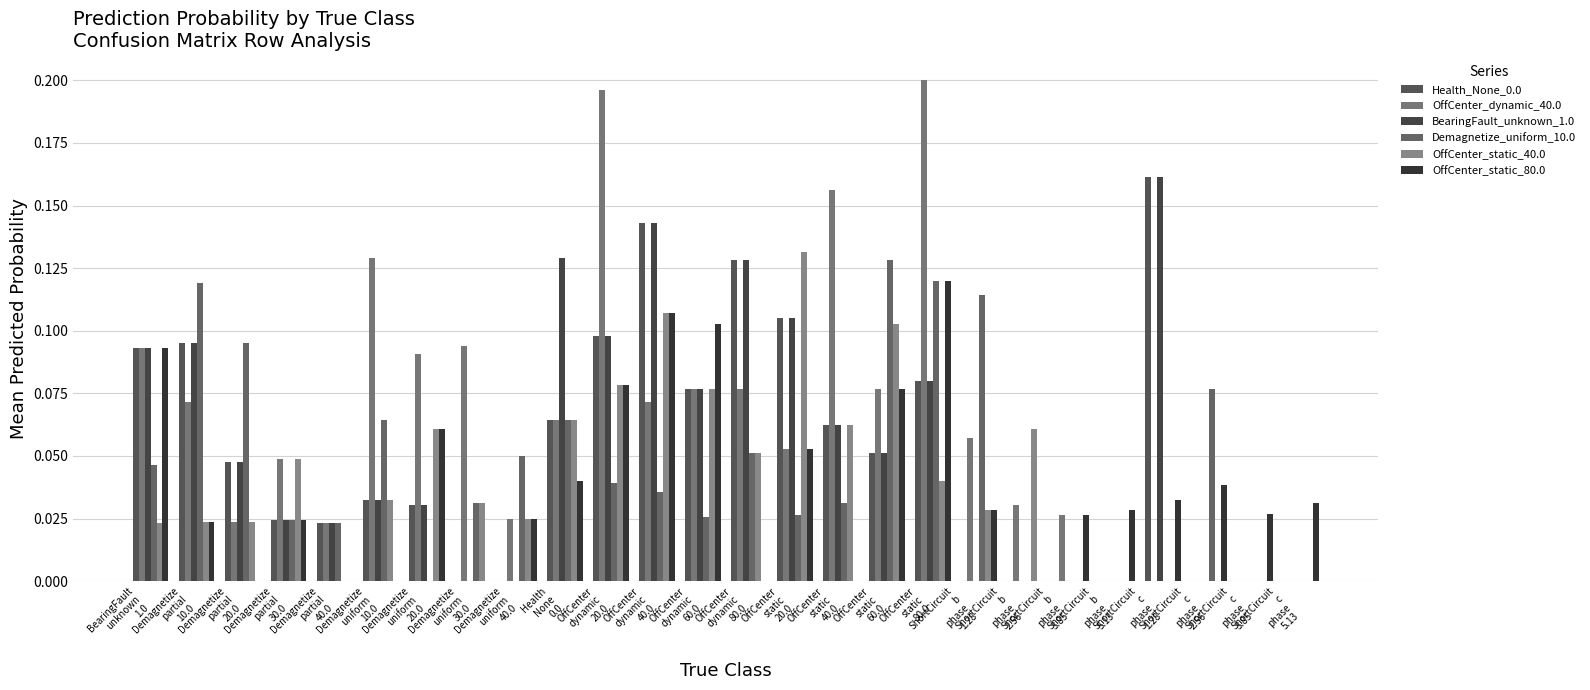

Which series changed the most between Demagnetize
uniform
20.0 and Health
None
0.0?

BearingFault_unknown_1.0